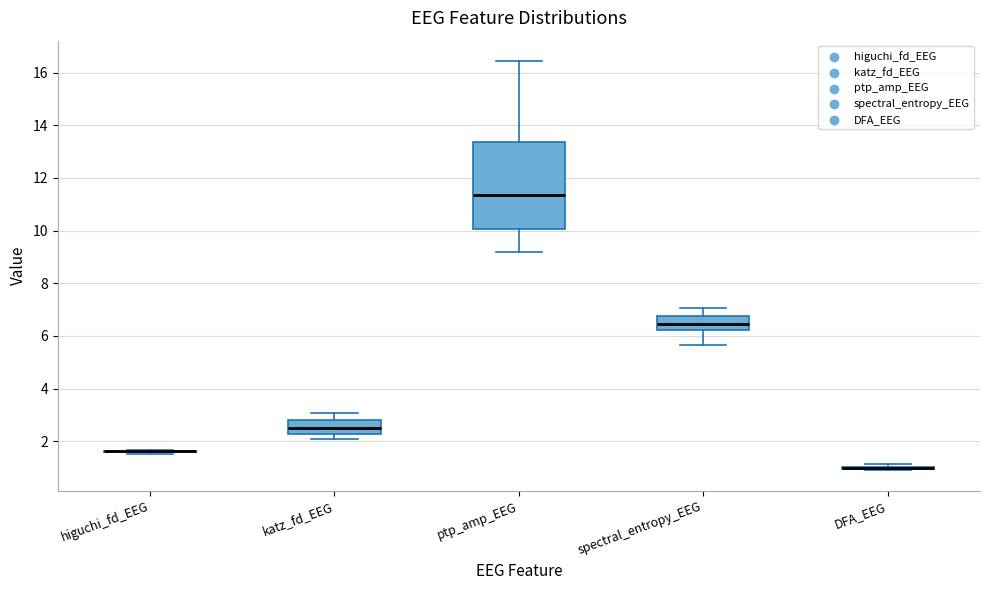

Comparing the boxes themselves (not the whiskers), which one is the tallest?

ptp_amp_EEG